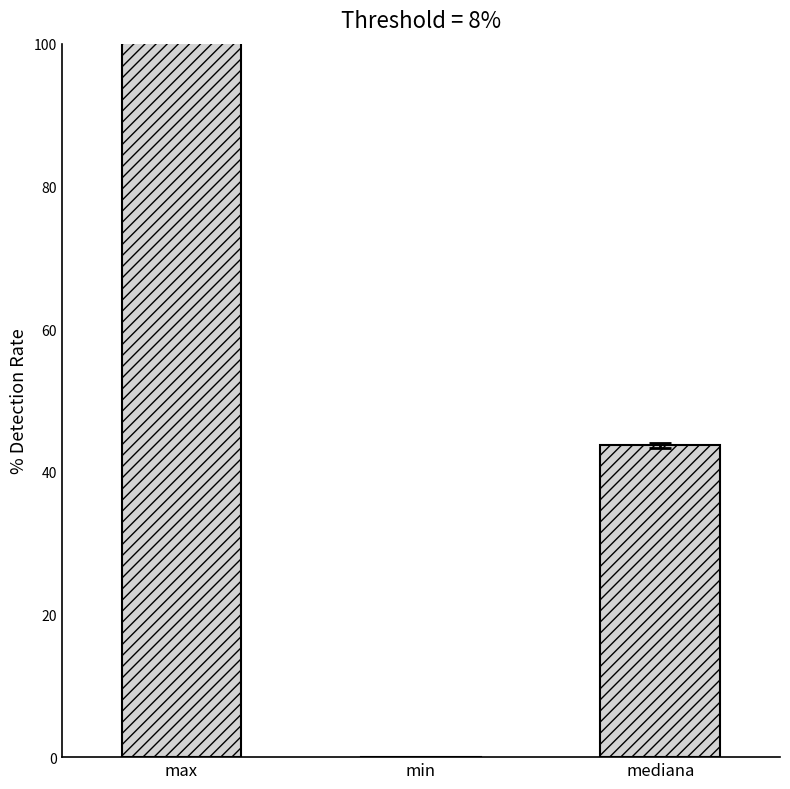

Is it true that the value at mediana is 23.8?

False